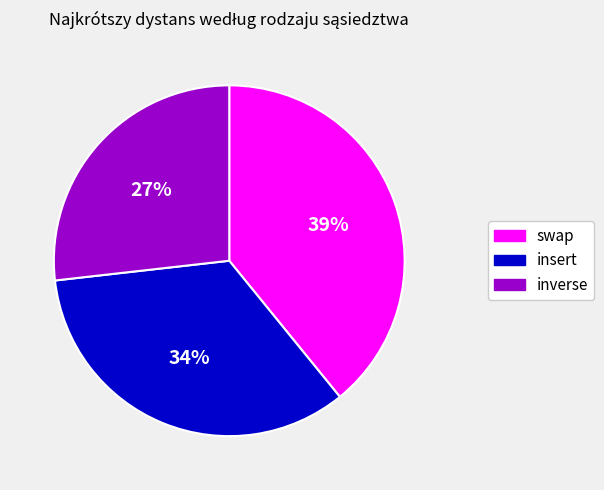

Rank the categories by value from highest to lowest.

swap, insert, inverse